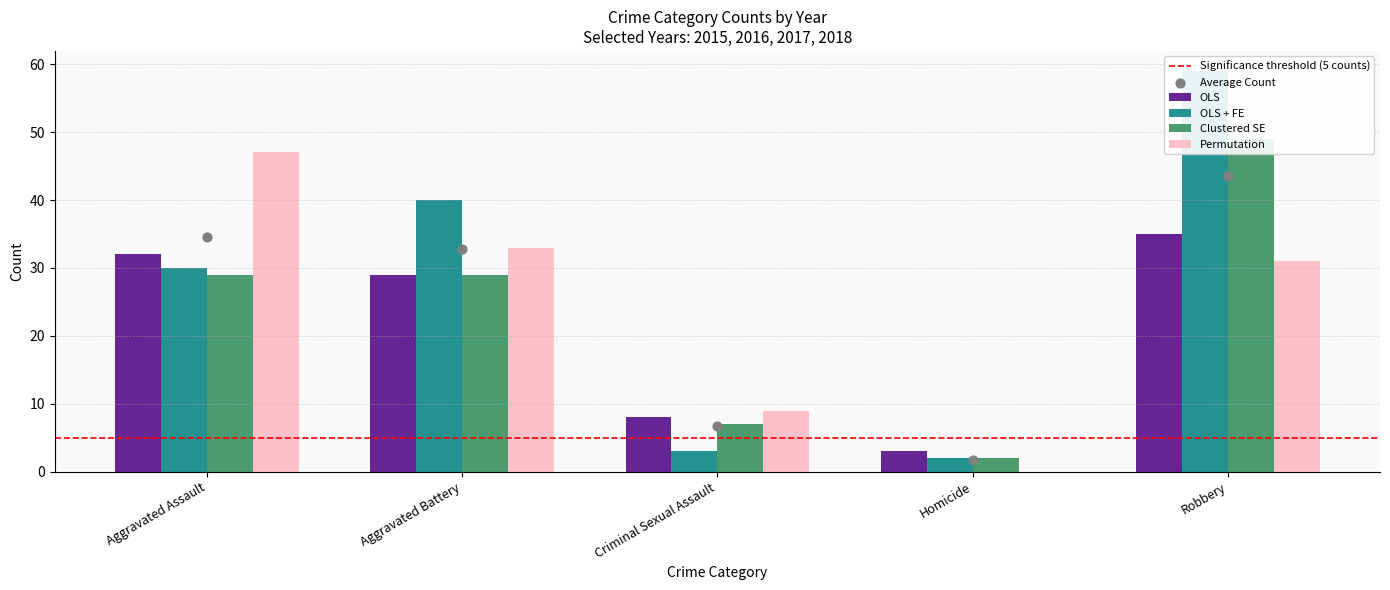

At which category is the sum across all series the highest?

Robbery